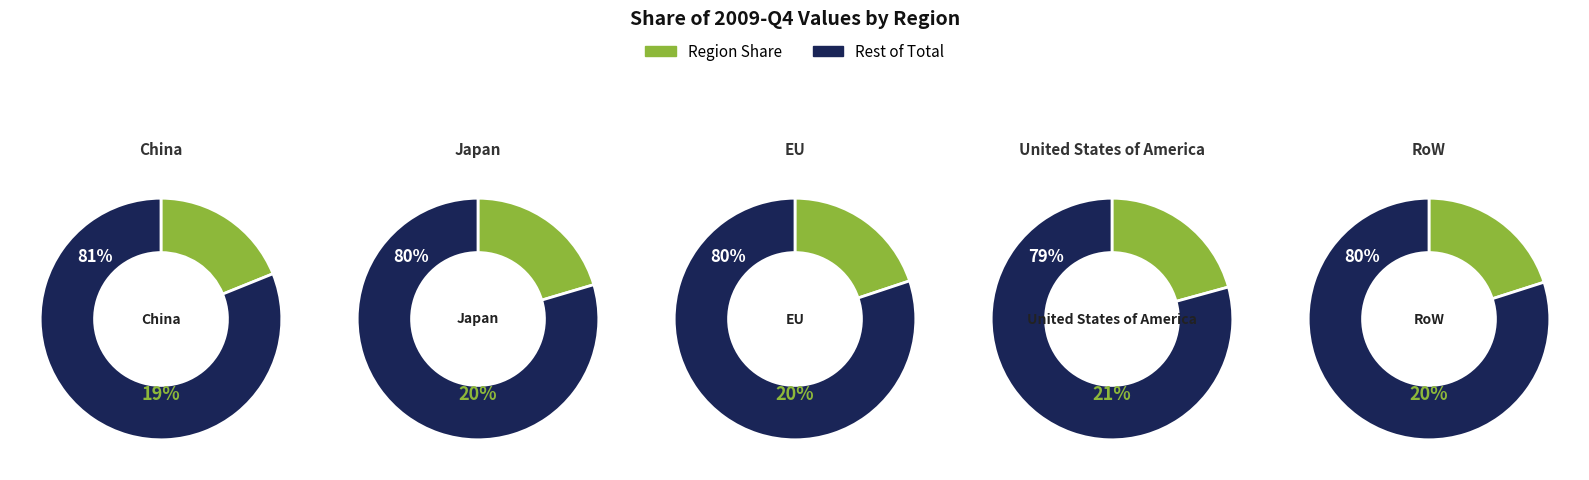

To the nearest percent, what percentage of the pie is United States of America?

21%